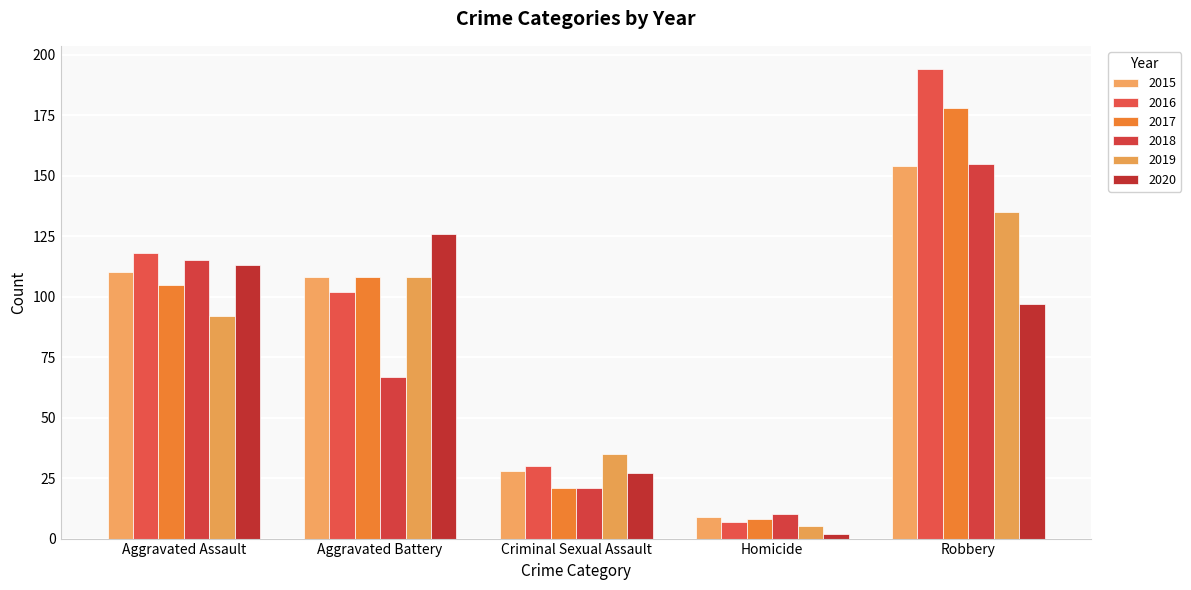

What is the maximum value shown in the chart?

194